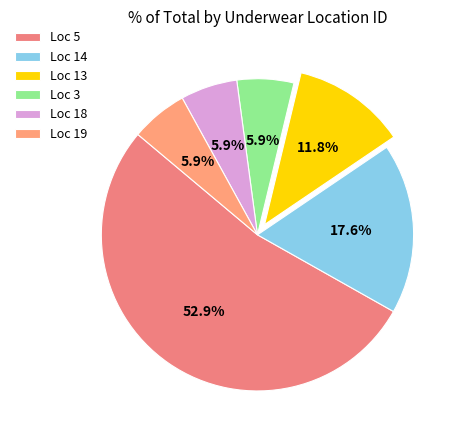

Which category accounts for the majority?

Loc 5